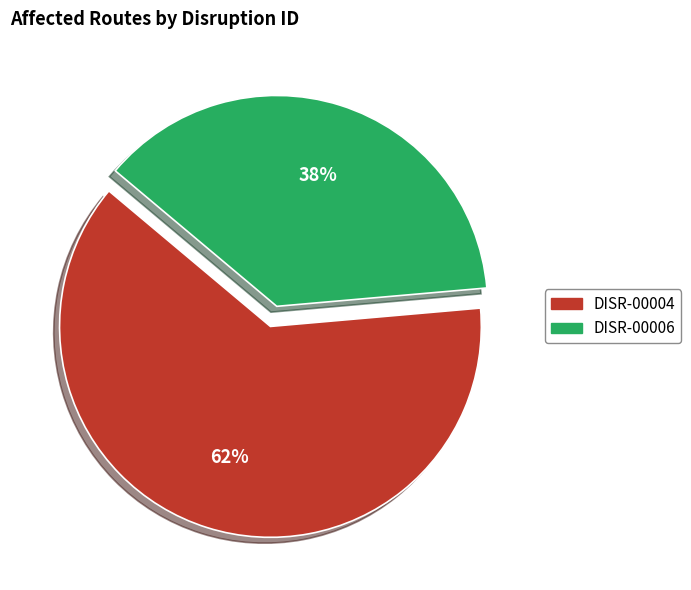

To the nearest percent, what is the average slice percentage?

50%